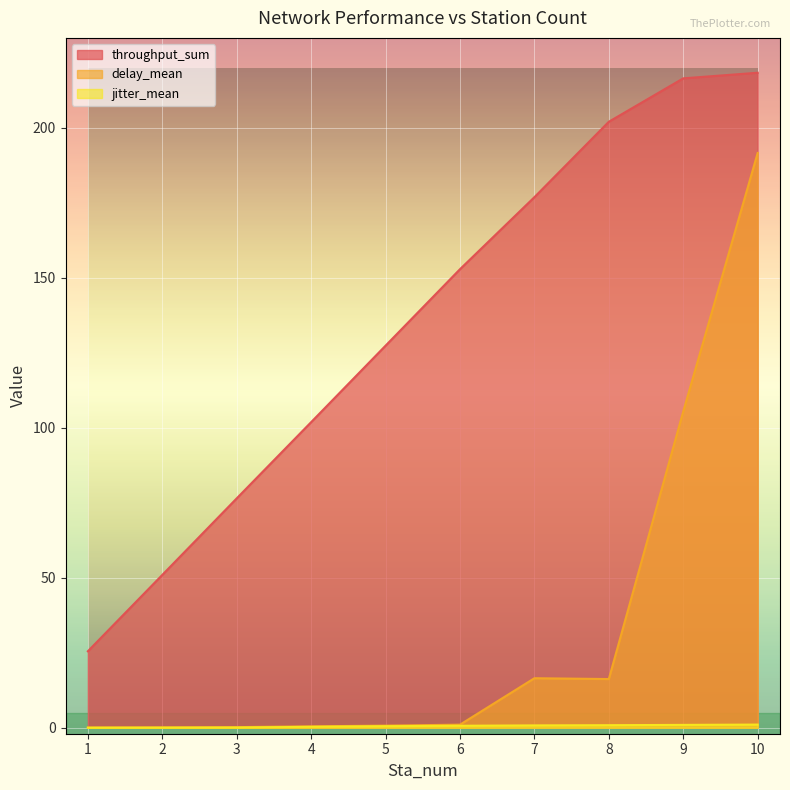

What is the sum of the delay_mean values at 5 and 1?

0.8